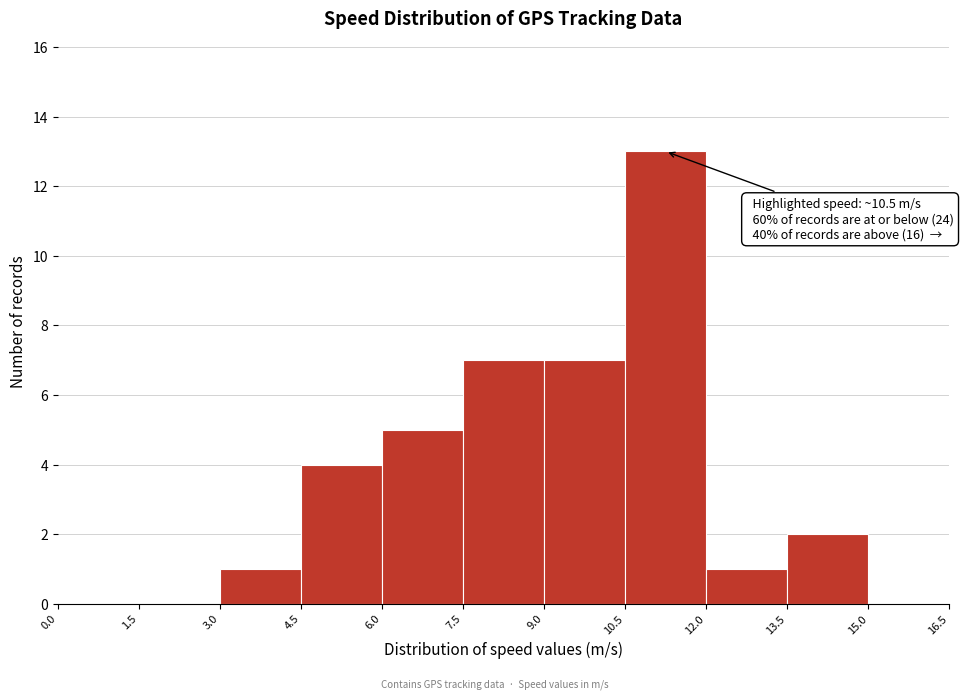

Which range on the x-axis has the tallest bar?

10.5 to 12.0